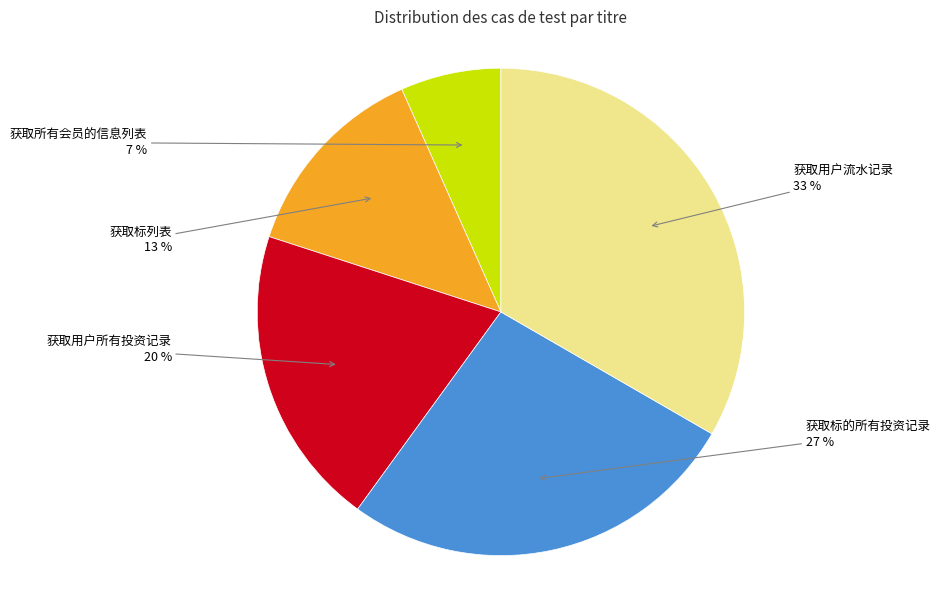

To the nearest percent, what portion does 获取标的所有投资记录 represent?

27%